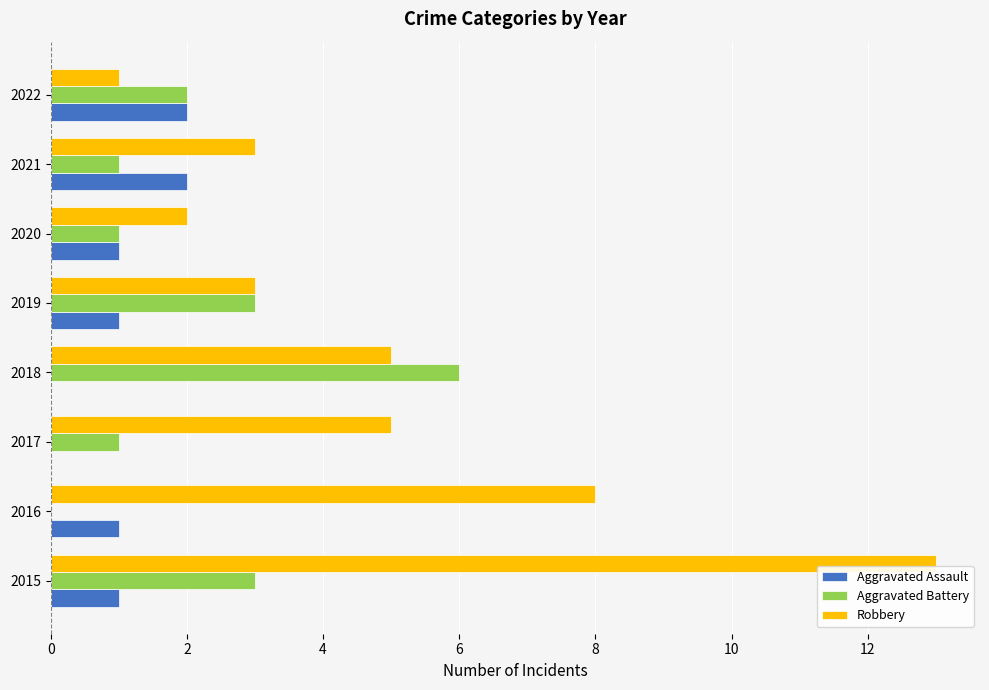

What is the sum of all Aggravated Battery values?

17